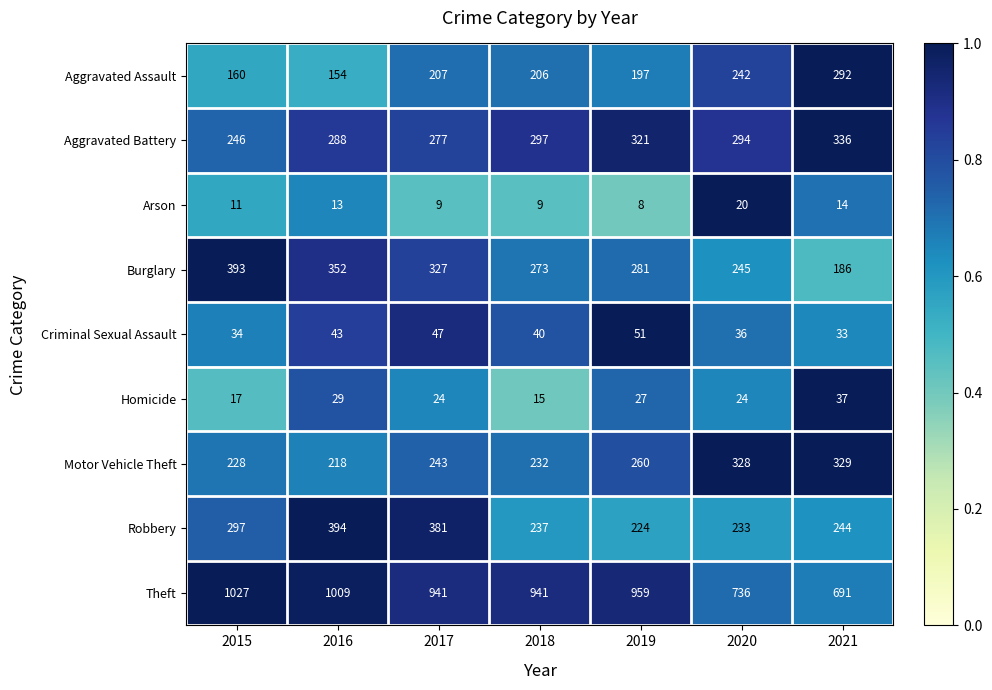

Where is Burglary nearest to the value 289?

2019